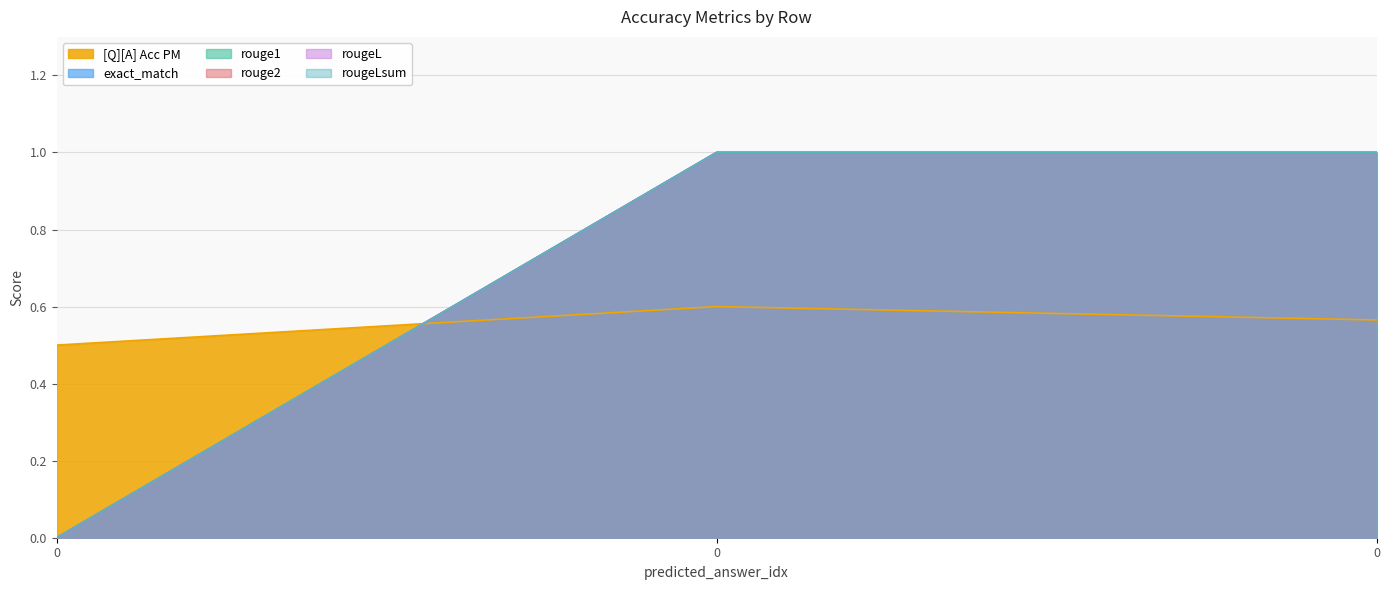

Reading left to right, list all the values displayed in this chart.

[Q][A] Acc PM: 0=0.5	0=0.6	0=0.6
exact_match: 0=0.0	0=1.0	0=1.0
rouge1: 0=0.0	0=1.0	0=1.0
rouge2: 0=0.0	0=1.0	0=1.0
rougeL: 0=0.0	0=1.0	0=1.0
rougeLsum: 0=0.0	0=1.0	0=1.0